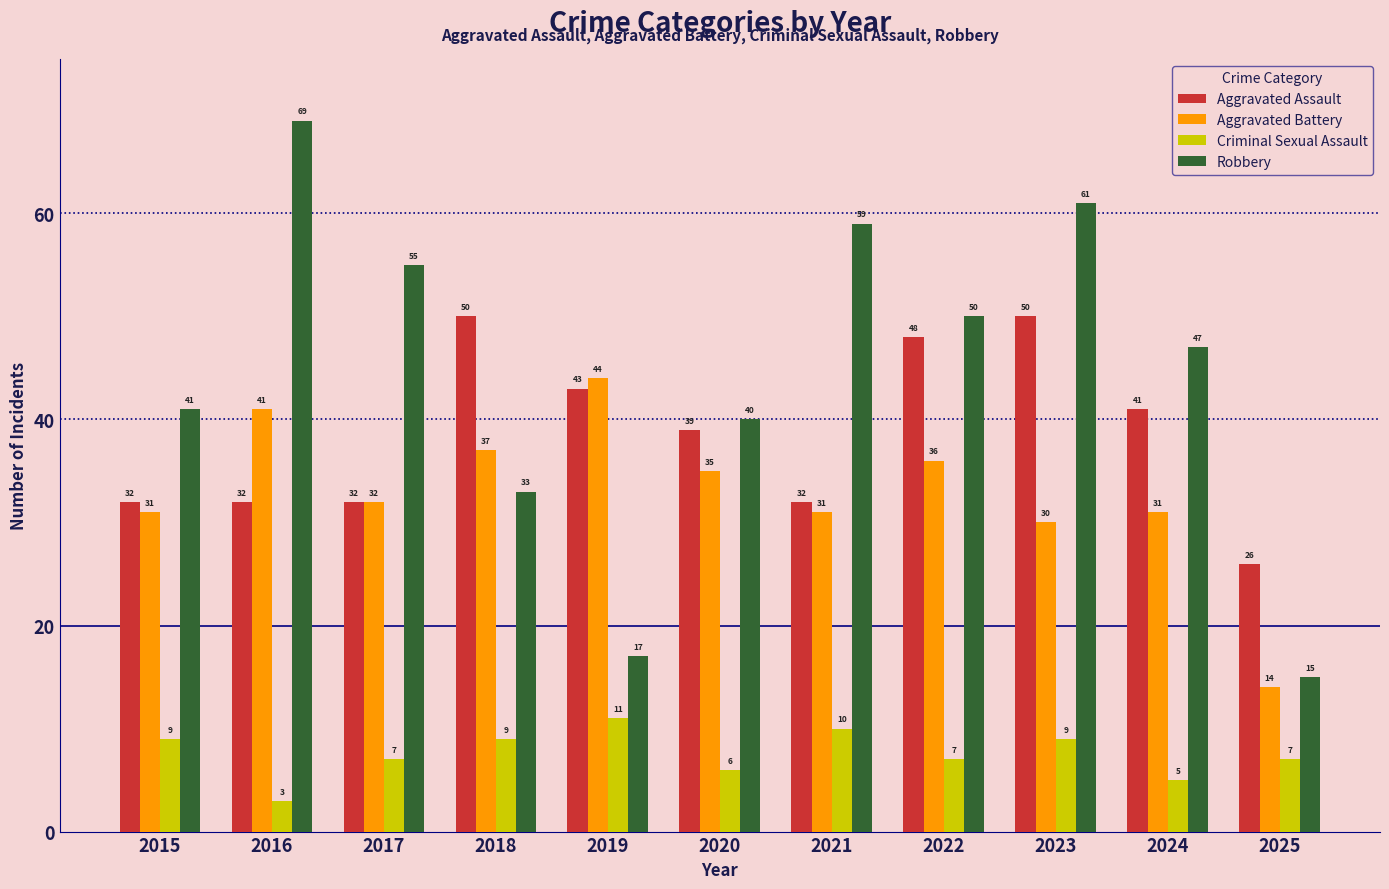

What is the minimum value shown in the chart?

3